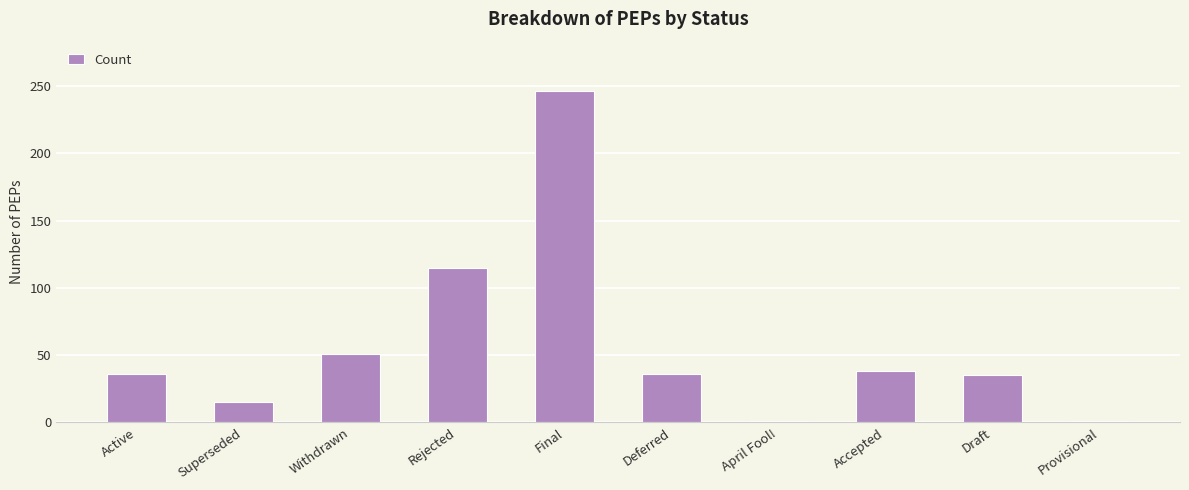

Between Active and Withdrawn, which is larger?

Withdrawn